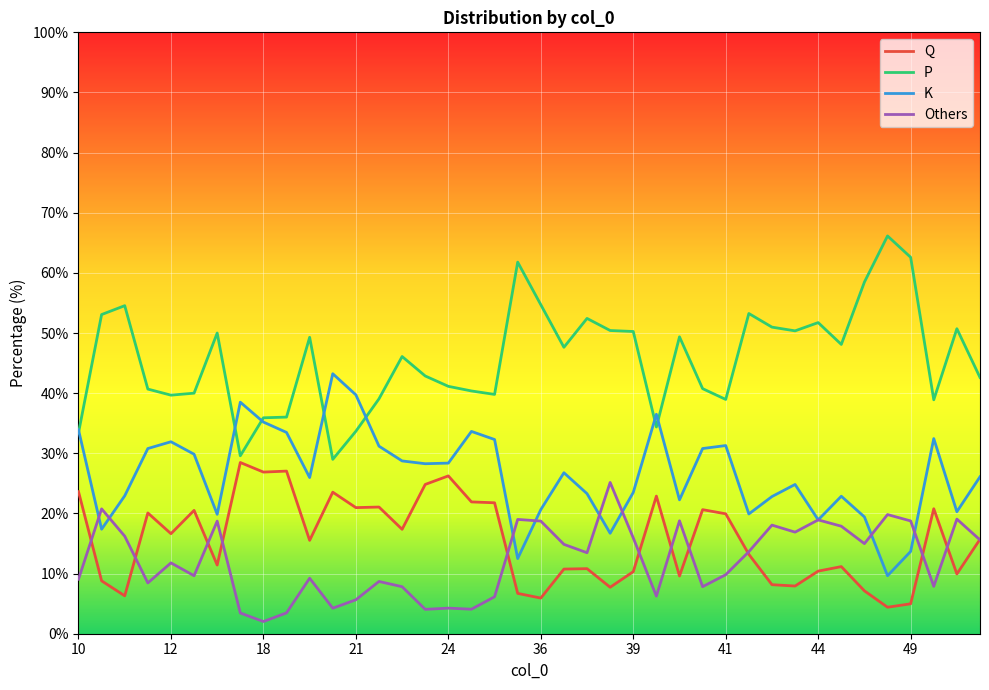

True or false: P and Others intersect in this chart.

False